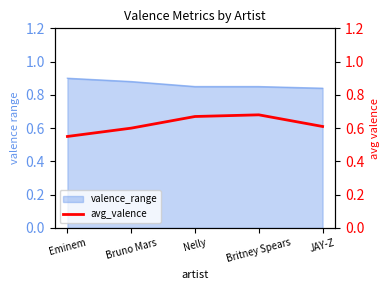

At which category does the chart reach its minimum across all series?

Eminem